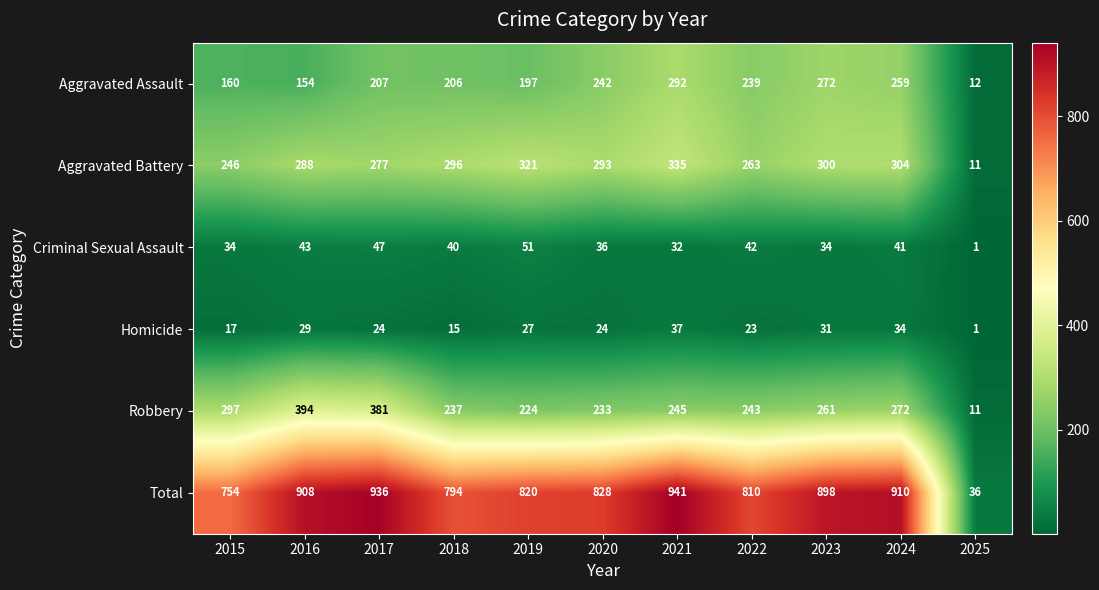

What is the difference between the second highest and second lowest values in the Aggravated Battery series?

75